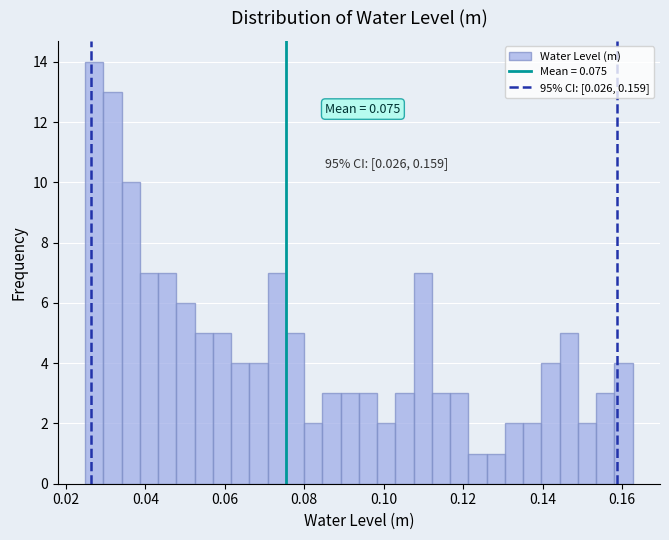

Around what value on the x-axis is the tallest bar? Give the approximate position of its centre, as read against the axis.

0.028